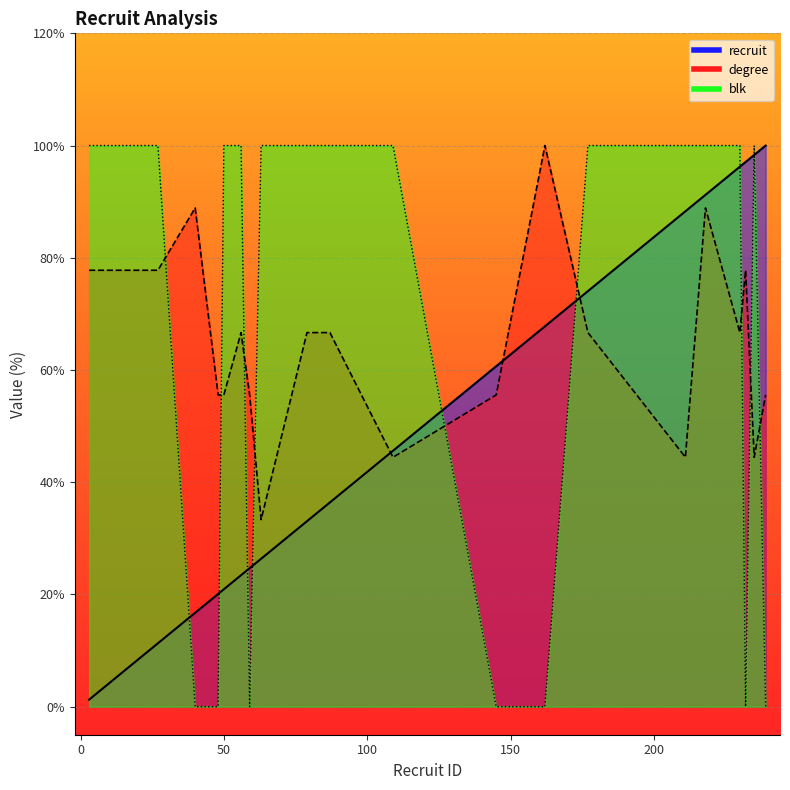

What is the difference between the maximum and minimum values in the recruit series?

98.7